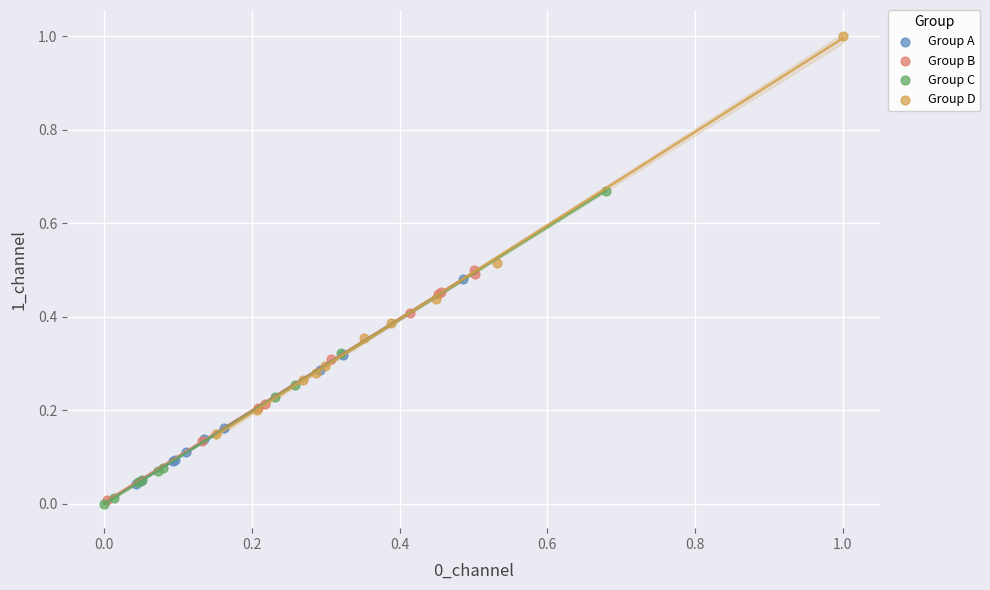

Which series has the widest spread of Y values?

Group D